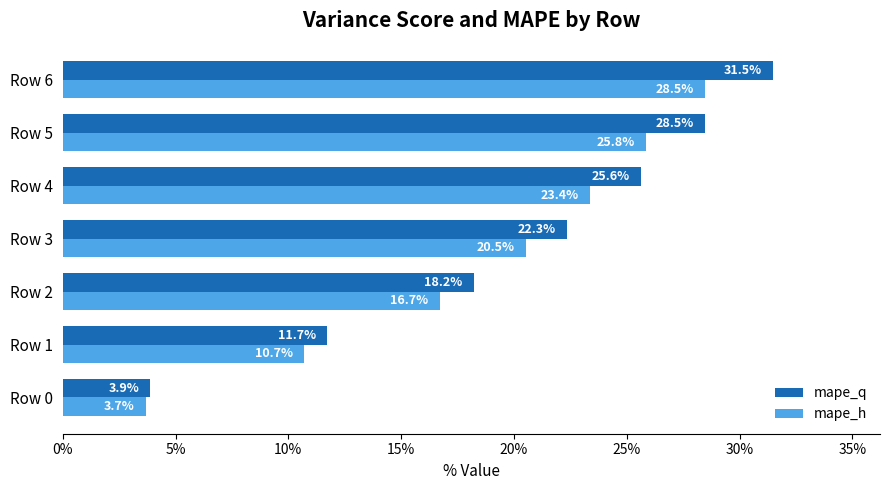

How many values in the mape_h series are below 20?

3